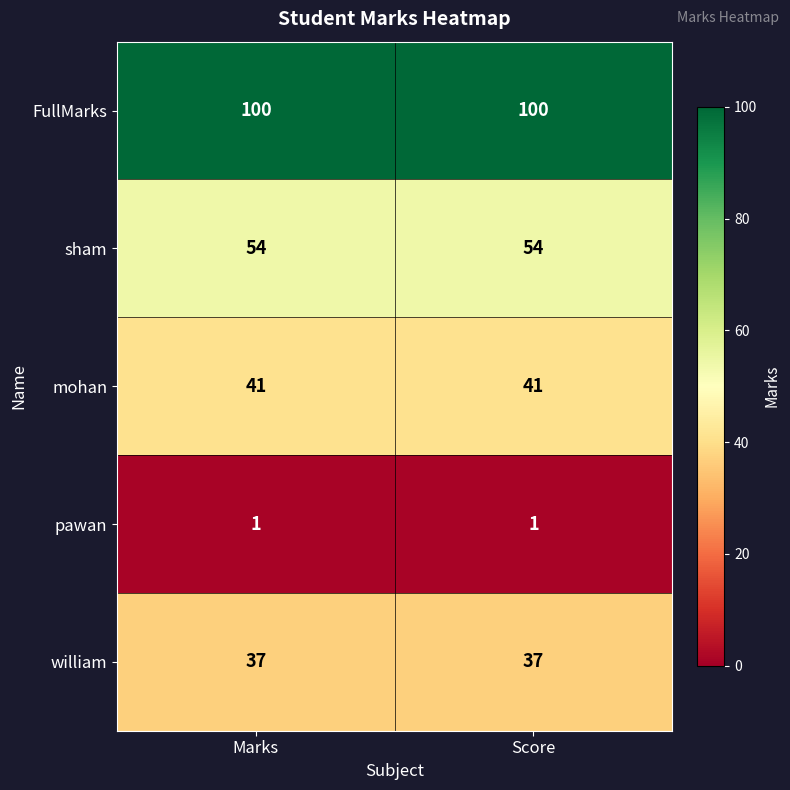

What is the minimum value shown in the chart?

1